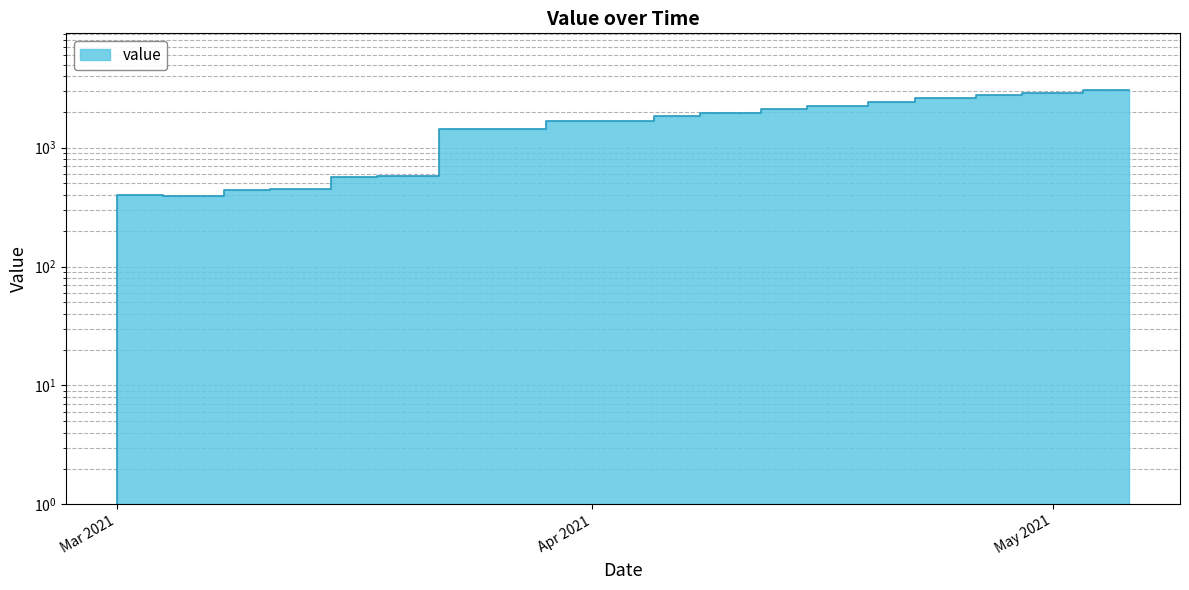

What is the label of the 6th point from the right?

19-04-2021